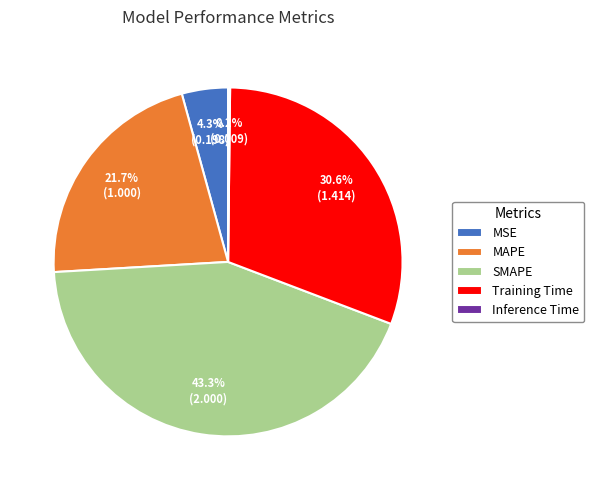

To the nearest percent, what portion does SMAPE represent?

43%